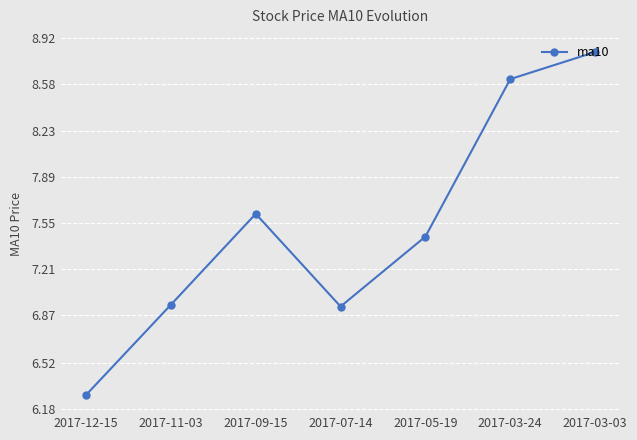

How many data points does each series have?

7